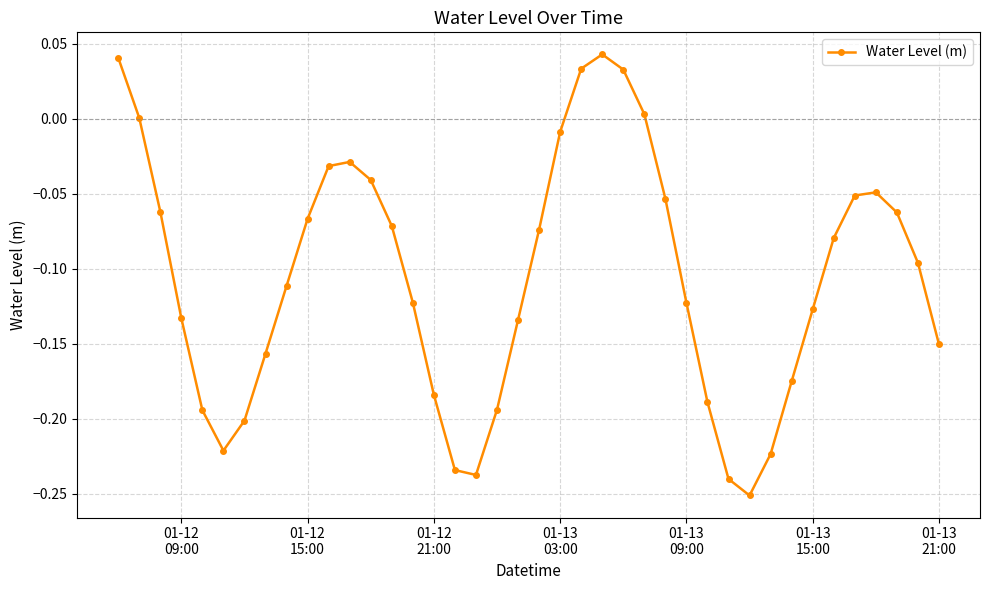

How many distinct data groups are displayed?

1